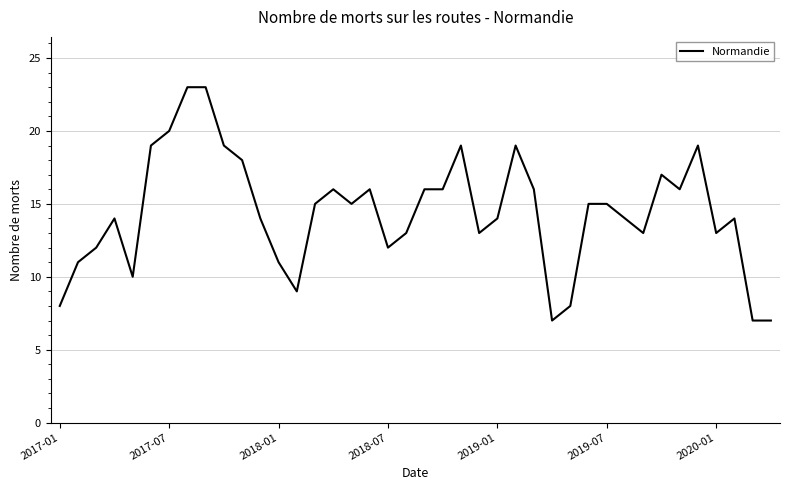

What is the difference between the maximum and second lowest values?

16